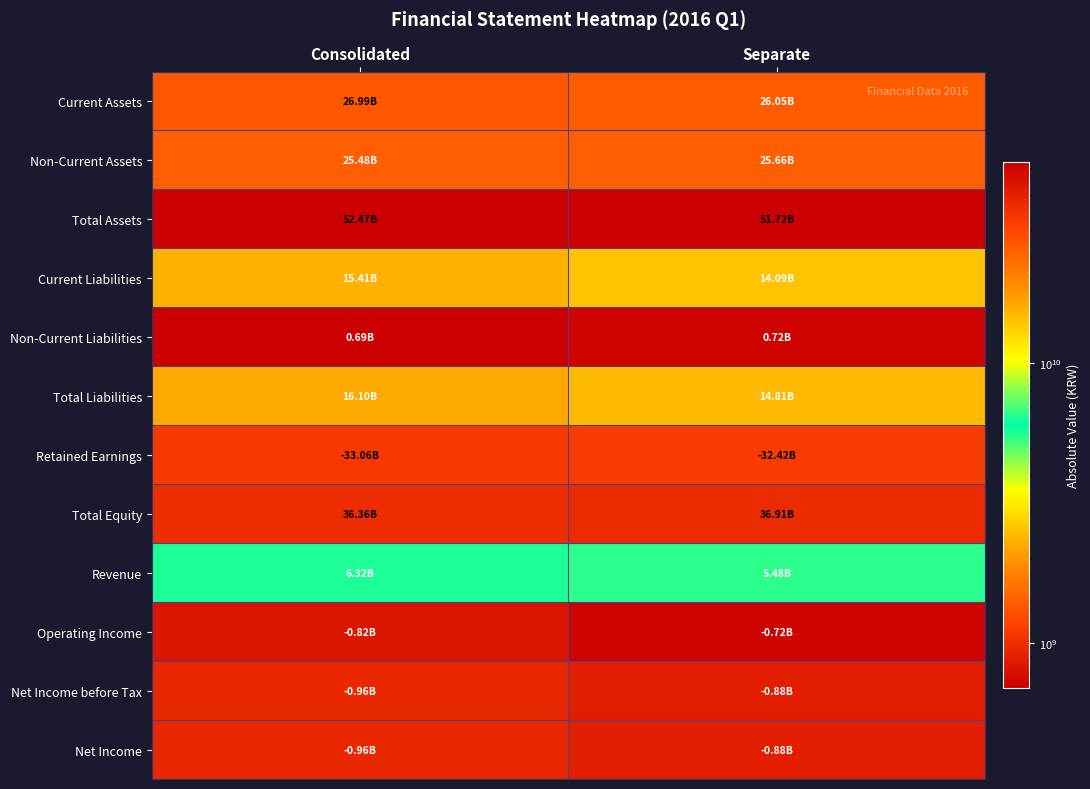

Between Consolidated and Separate, which is larger?

Consolidated